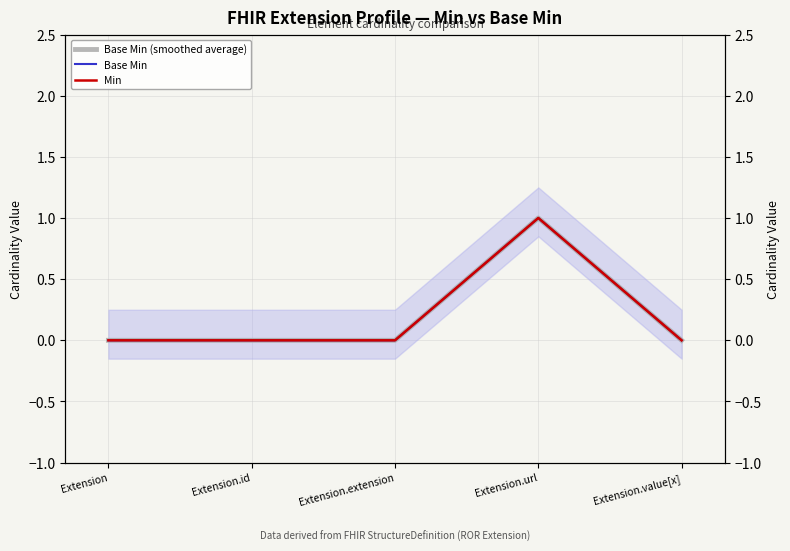

True or false: Base Min (smoothed average) and Base Min intersect in this chart.

False